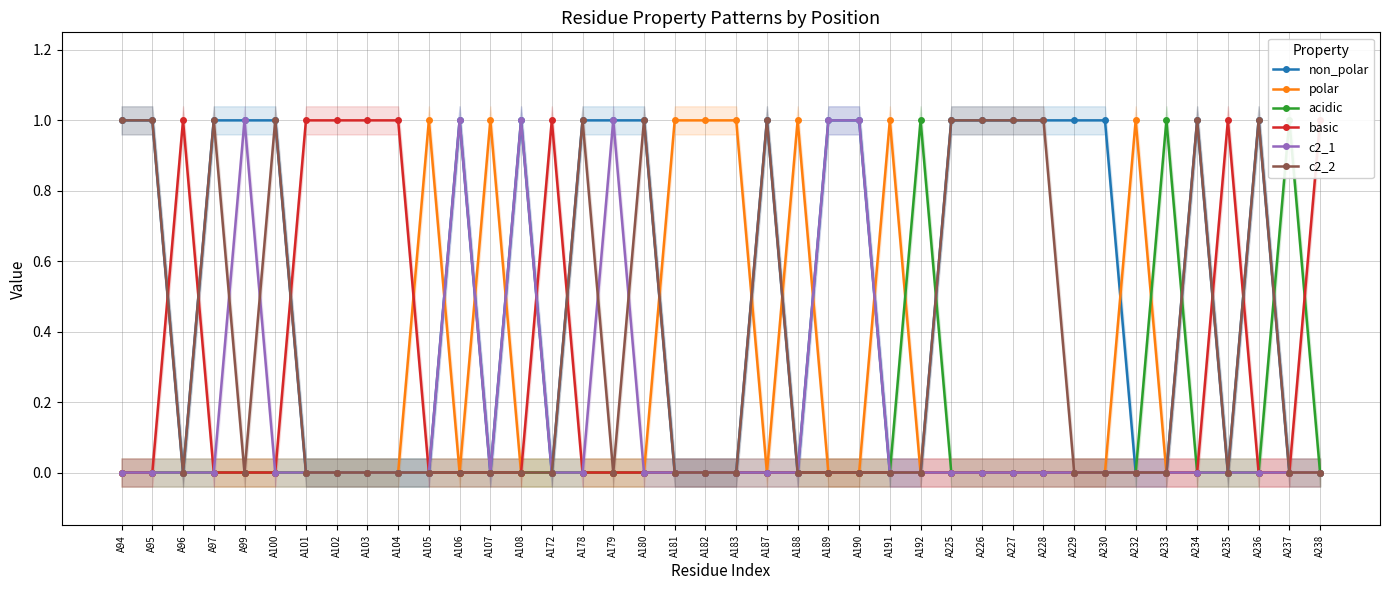

Which label corresponds to the smallest value in the chart?

A96